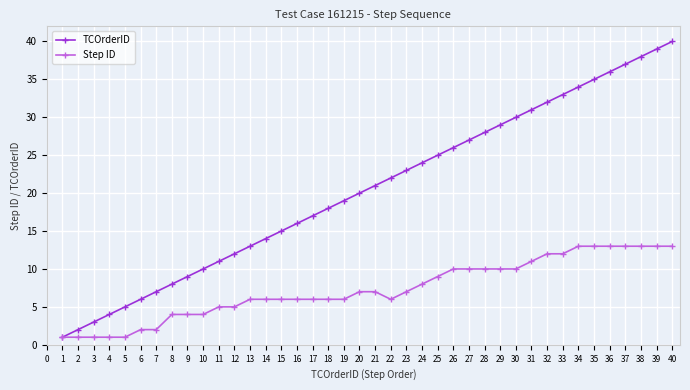

Which series has the widest spread of values?

TCOrderID